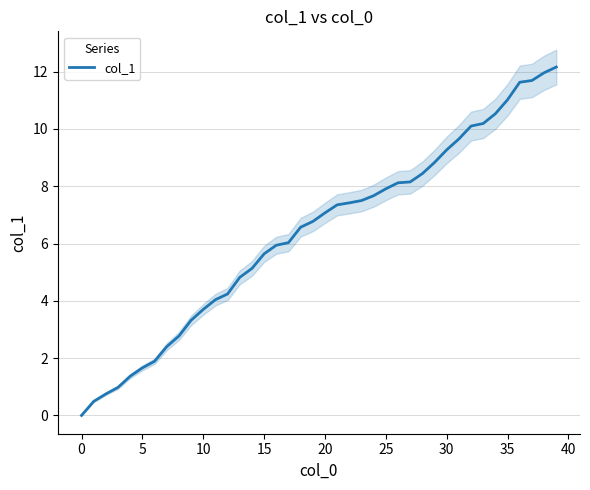

What is the maximum value shown in the chart?

12.2